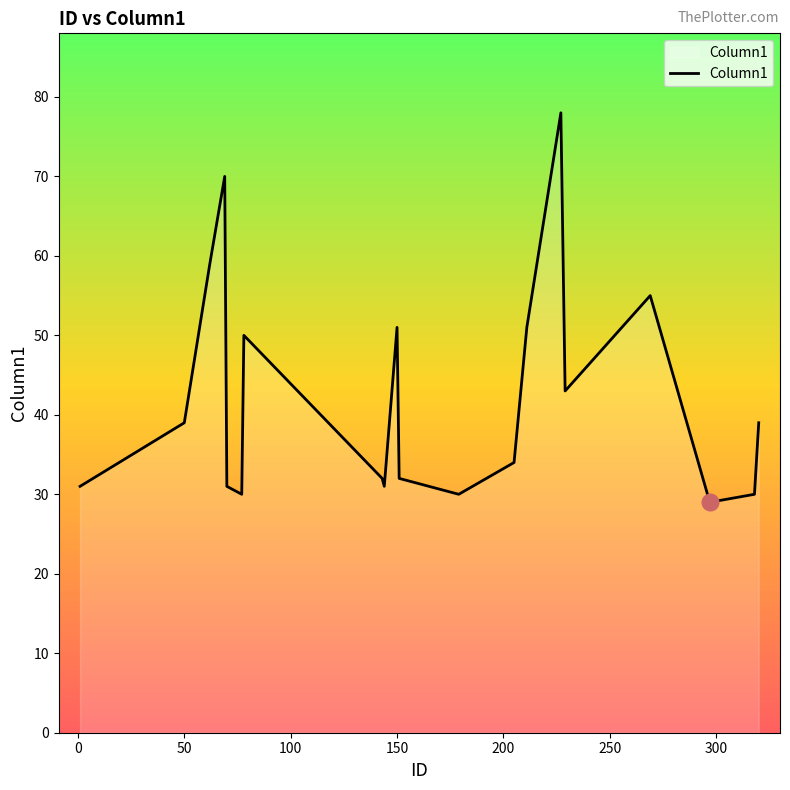

What is the smallest value displayed?

29